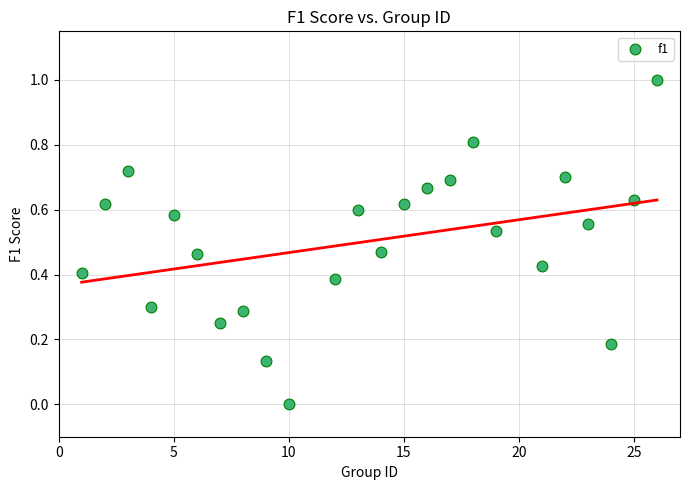

What is the range of Y values (max minus min)?

1.0